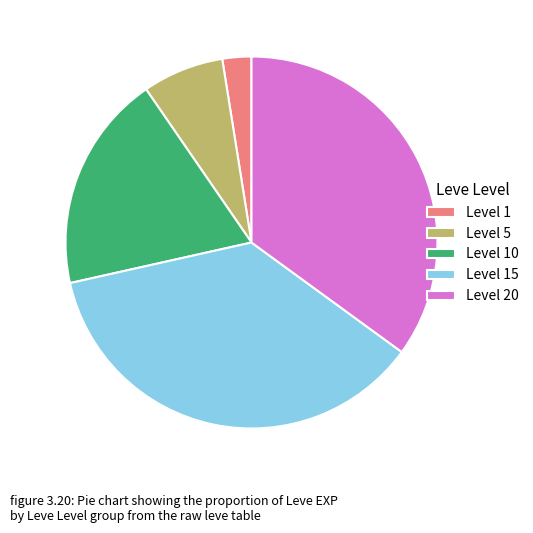

Approximately how many times larger is the value at Level 5 compared to Level 1?

2.8